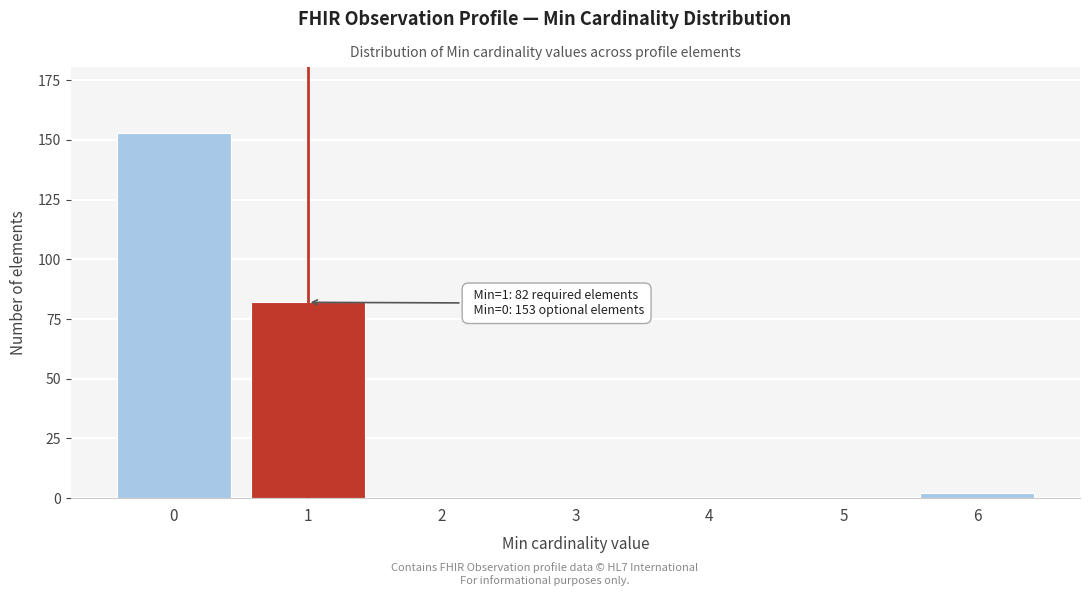

Reading left to right, extract all data points from this chart.

0=153	1=82	2=0	3=0	4=0	5=0	6=2